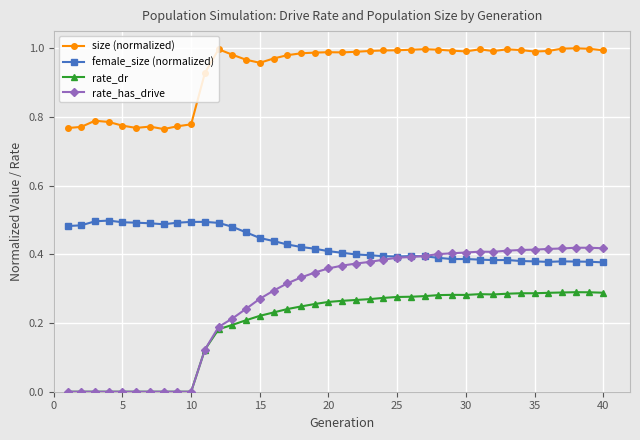

True or false: female_size (normalized) and rate_dr intersect in this chart.

False